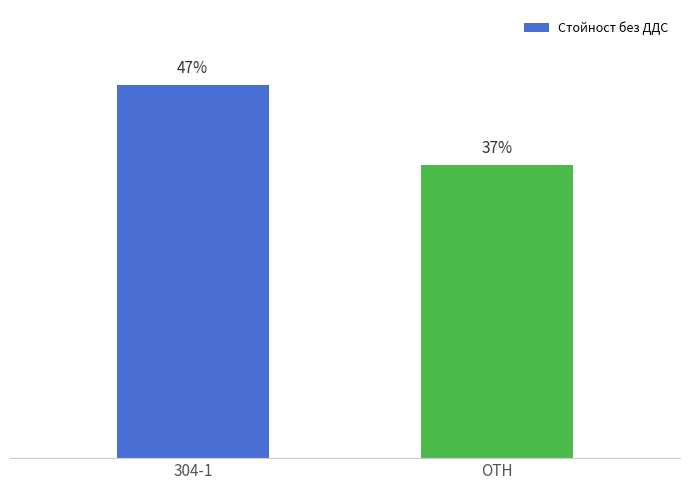

Does the chart contain any negative values?

No